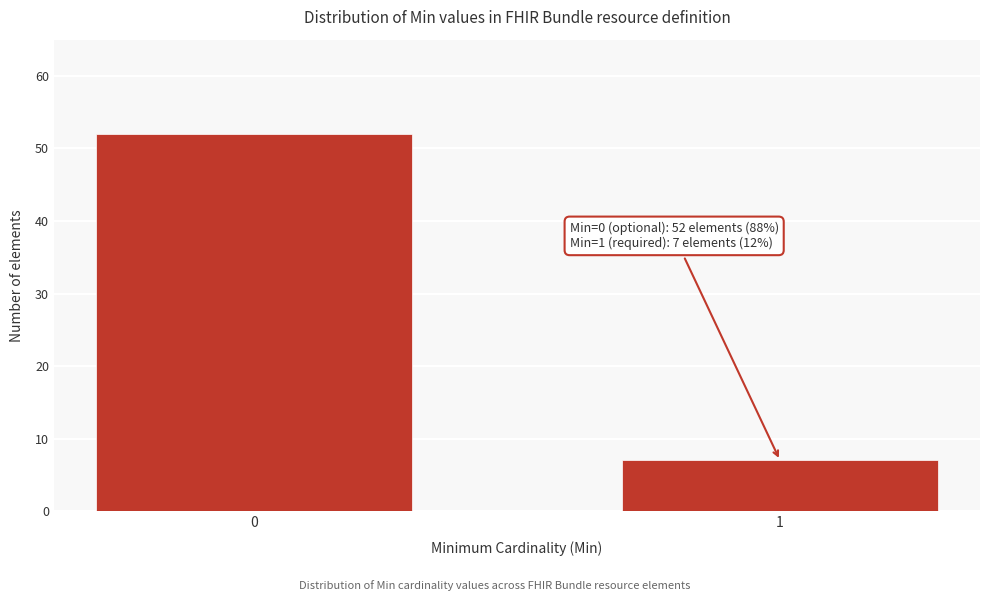

Reading left to right, extract all data points from this chart.

52	7